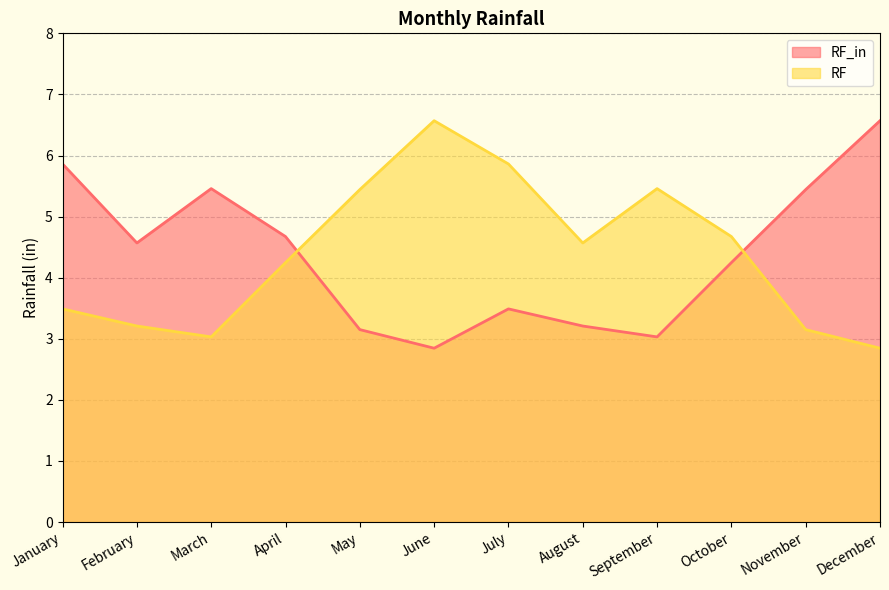

What is the value of the RF point at the 3rd from the left?

3.0